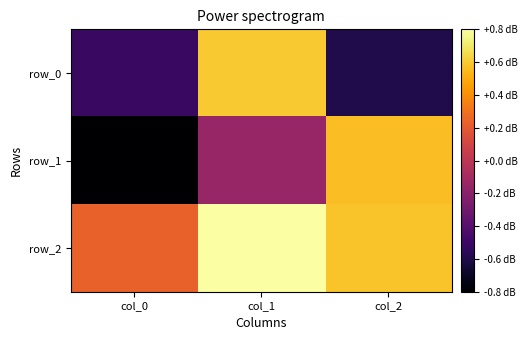

True or false: row_2 has a value of 0.3 at col_1.

False